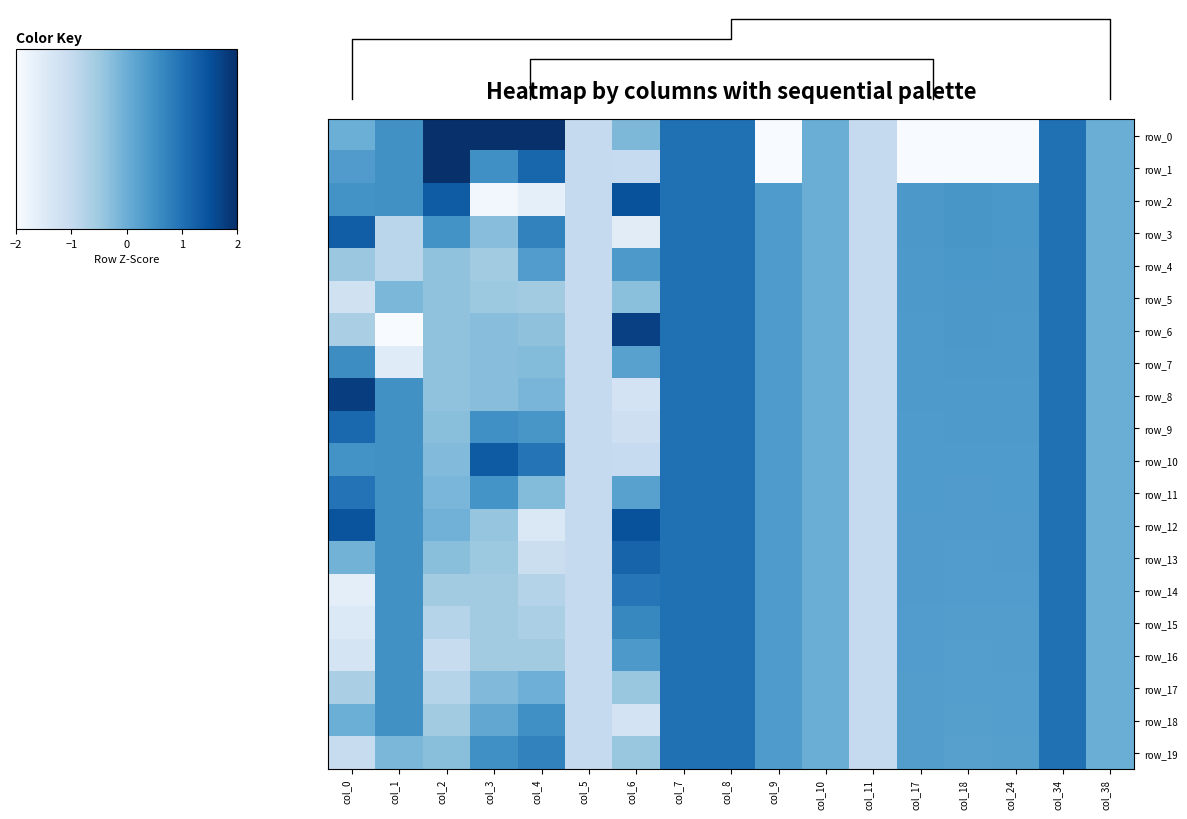

Rank the series by their maximum value, from highest to lowest.

row_0, row_1, row_8, row_6, row_2, row_12, row_10, row_3, row_13, row_9, row_4, row_5, row_7, row_11, row_14, row_15, row_16, row_17, row_18, row_19